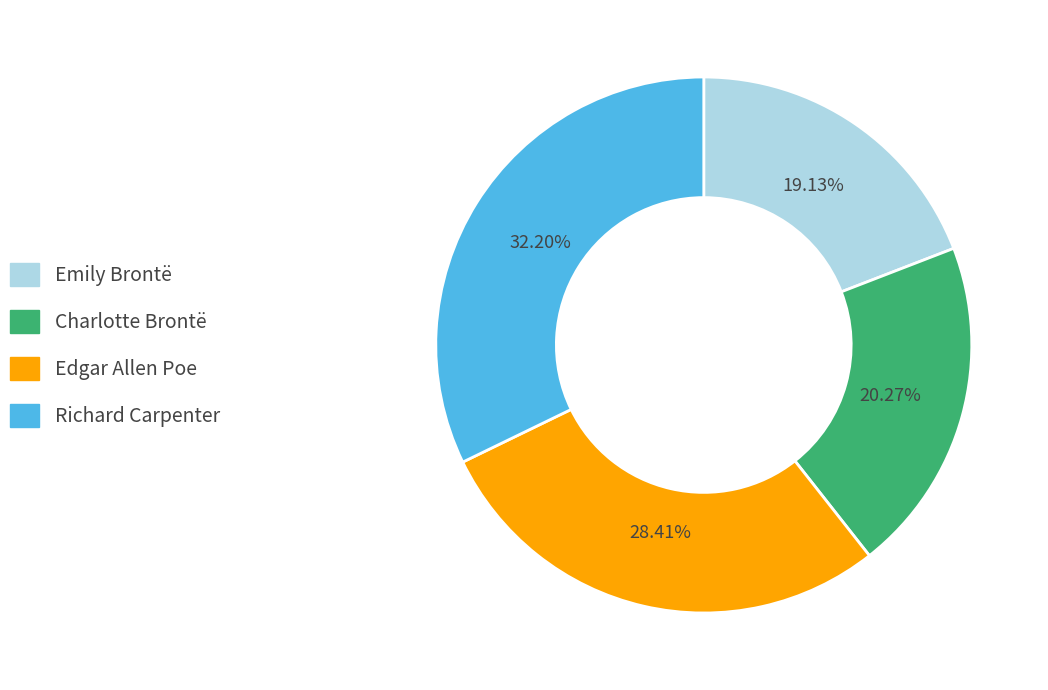

Combined, do Emily Brontë and Richard Carpenter account for over 50%?

Yes